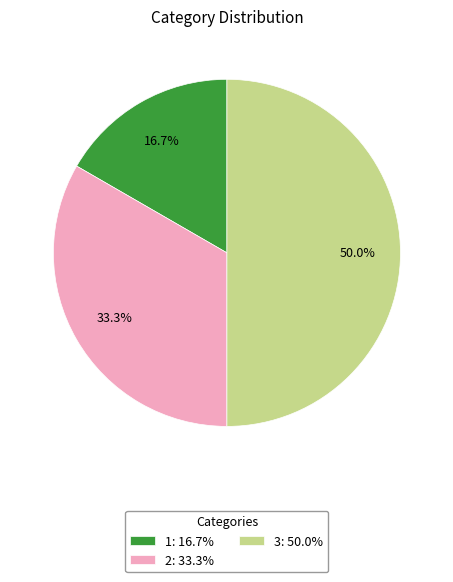

Does 1: 16.7% account for over 50% of the chart?

No